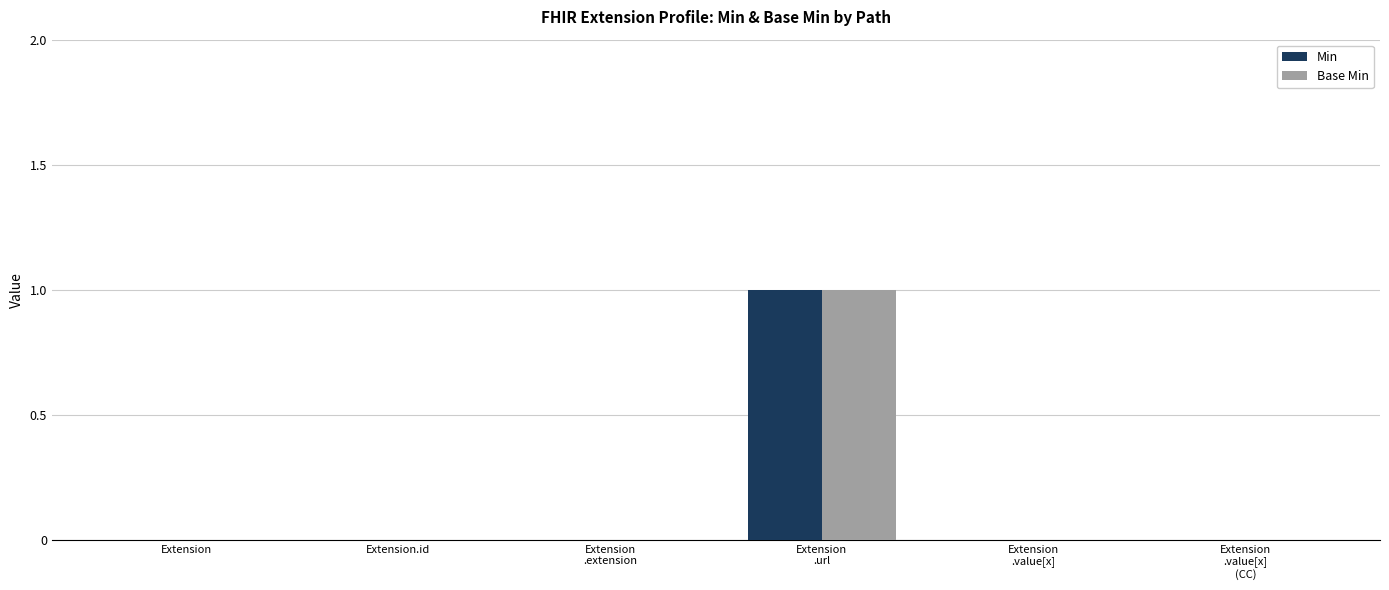

How many groups of bars are there?

6